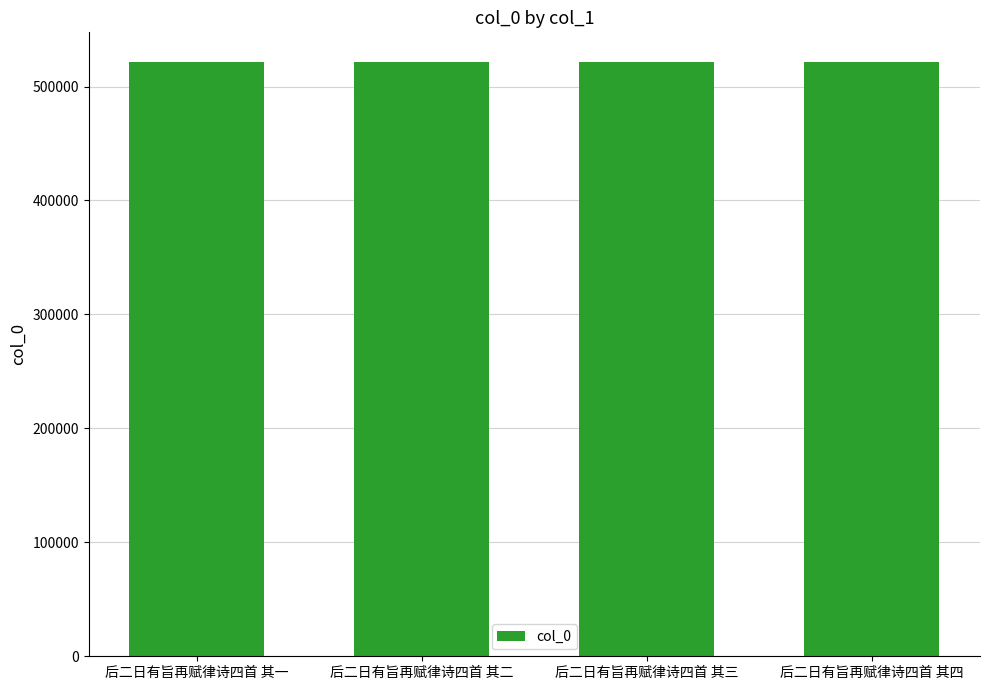

What is the sum of the values at 后二日有旨再赋律诗四首 其四 and 后二日有旨再赋律诗四首 其一?

1042971